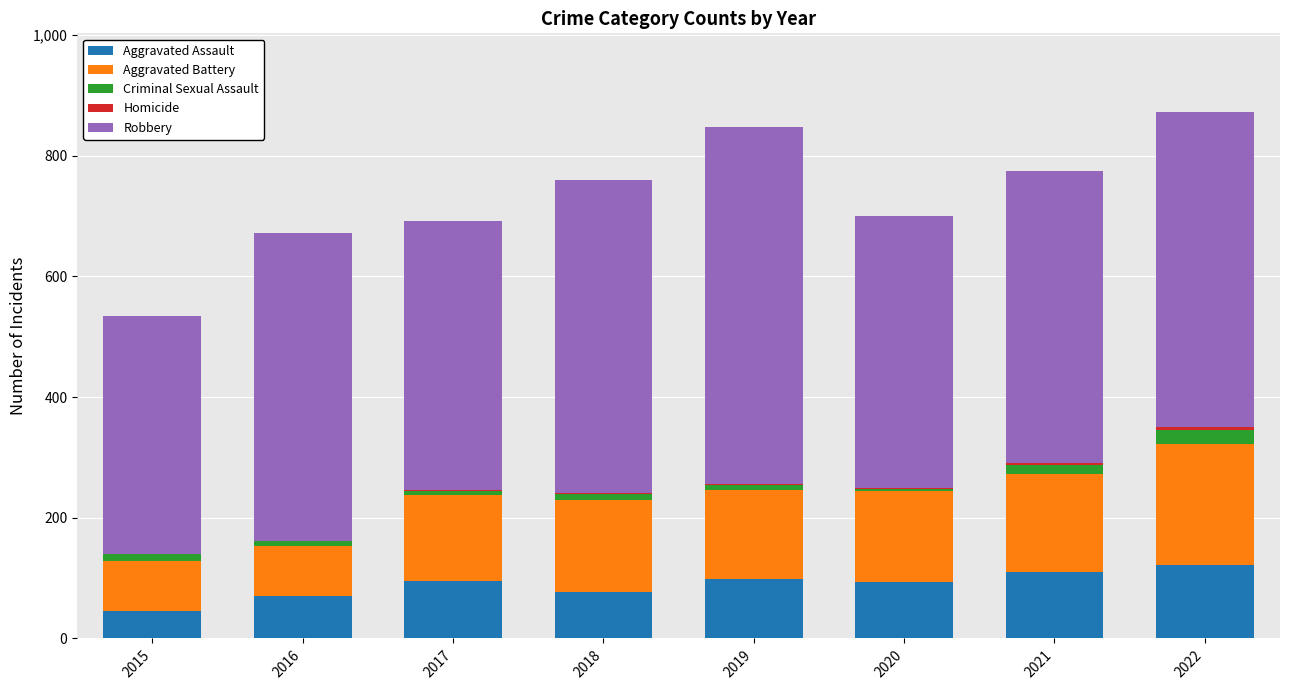

True or false: Aggravated Assault has a value of 173 at 2019.

False